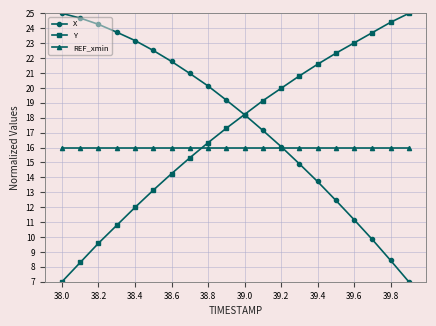

What is the value of the Y point at the 20th from the left?

25.0